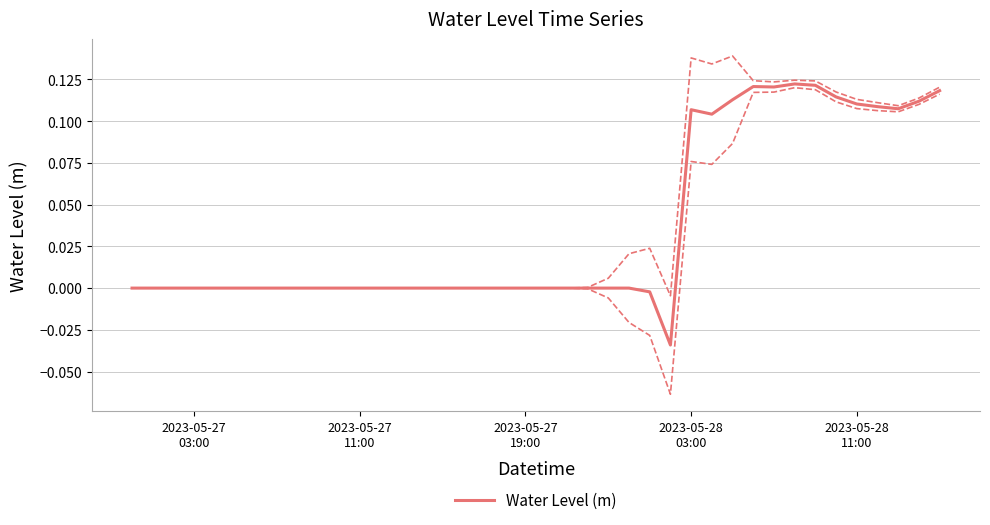

What is the greatest value displayed?

0.1